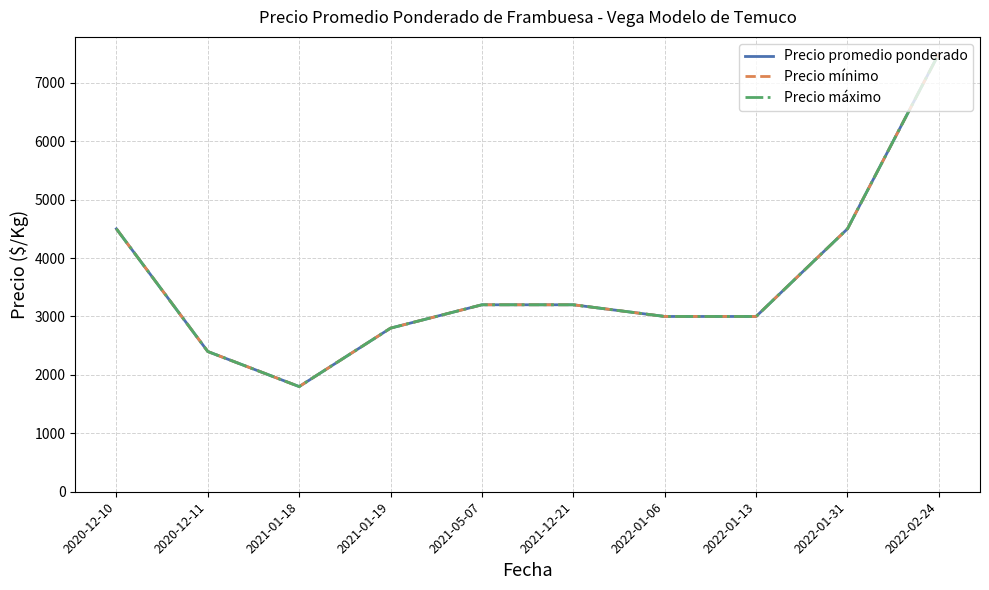

Is this an area chart (filled region under the line)?

No